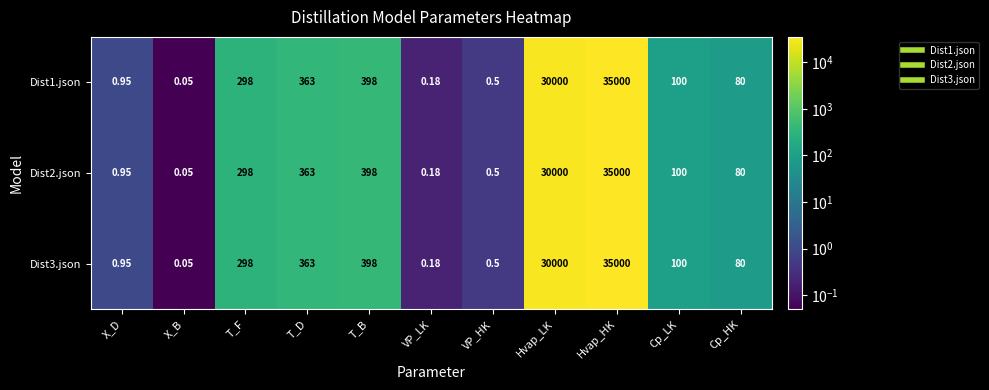

List the labels in order of Dist1.json value, smallest first.

X_B, VP_LK, VP_HK, X_D, Cp_HK, Cp_LK, T_F, T_D, T_B, Hvap_LK, Hvap_HK